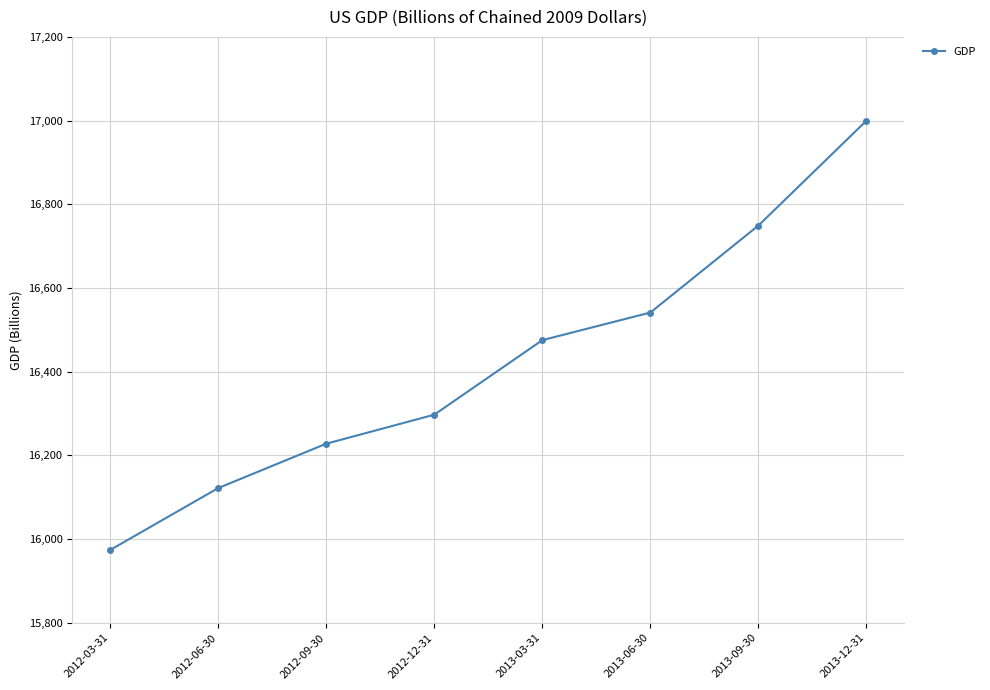

How many data points are less than 16475?

4